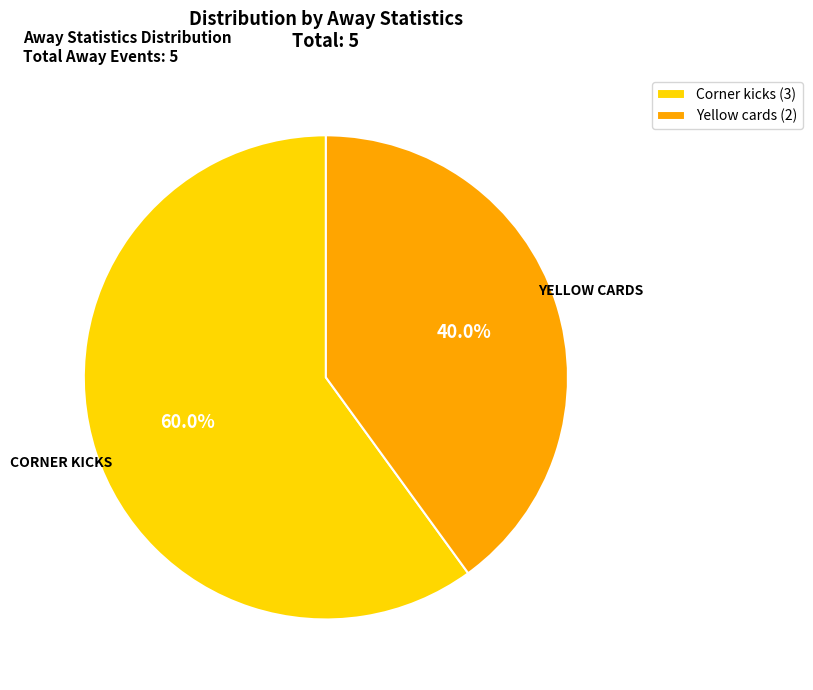

To the nearest percent, what portion does Yellow cards represent?

40%